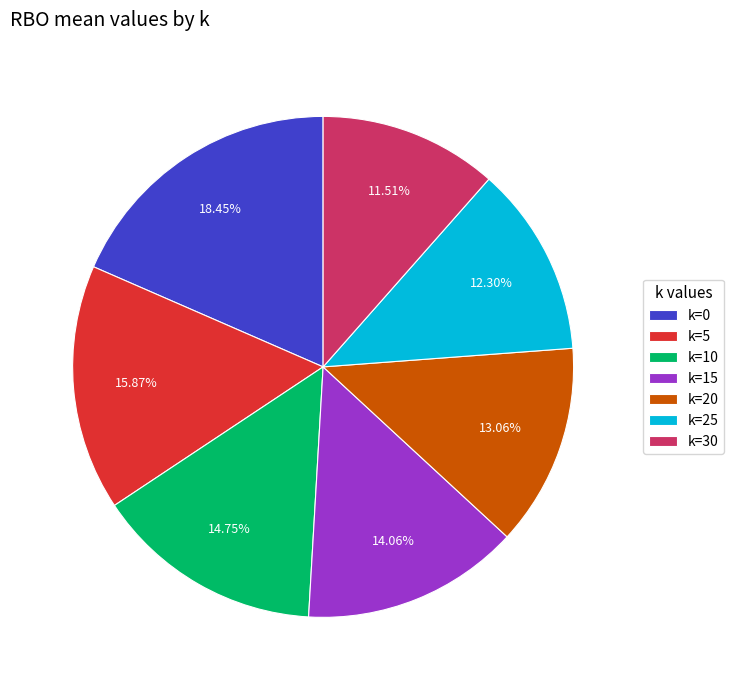

Is it true that k=25 is 12% of the pie?

True